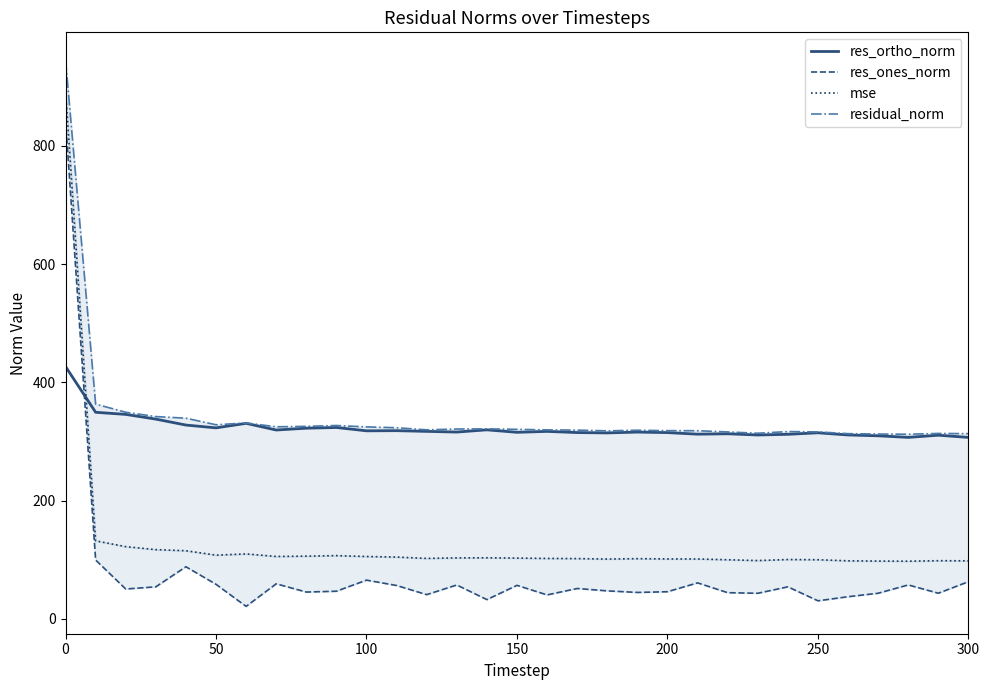

Is it true that res_ortho_norm equals 410.2 at 150?

False